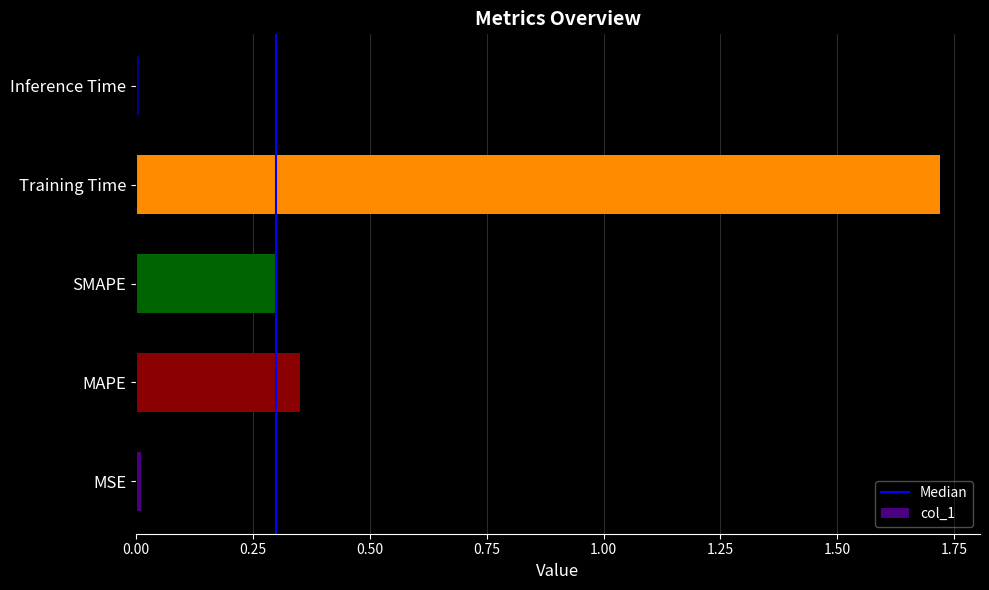

Are the bars horizontal?

Yes